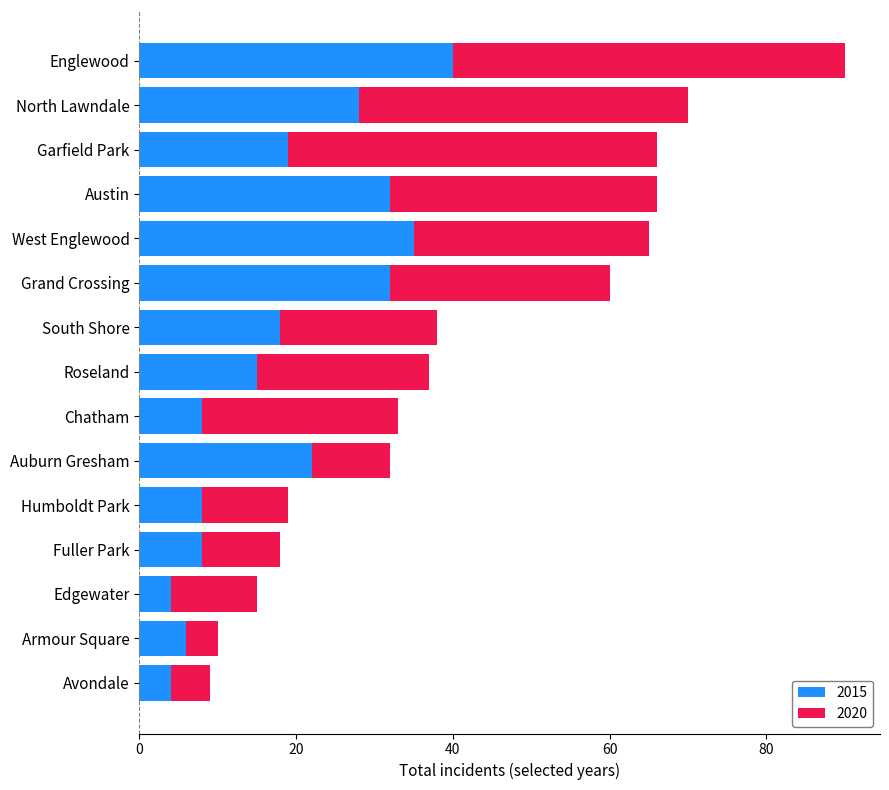

At which category is the sum across all series the highest?

Englewood